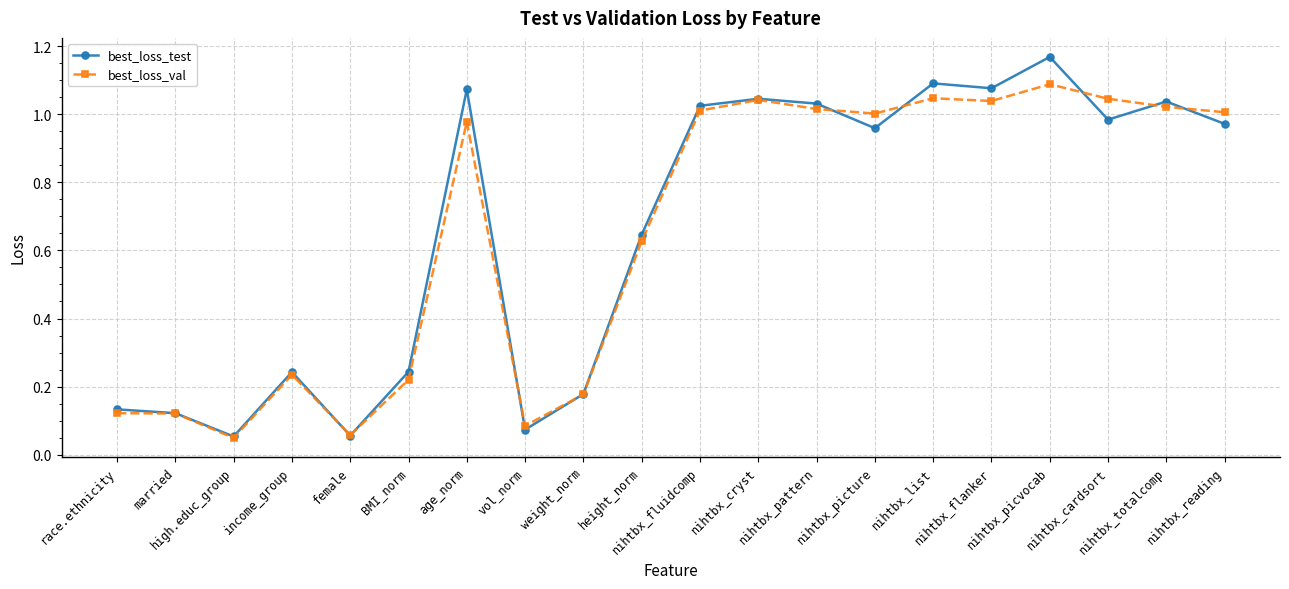

What are all the series names shown in the legend?

best_loss_test, best_loss_val